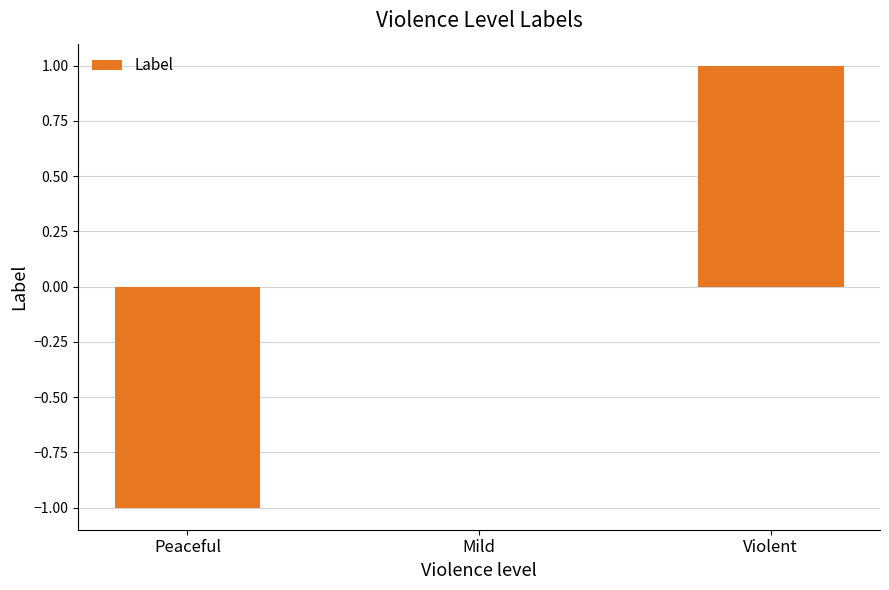

At which category does the chart reach its peak across all series?

Violent